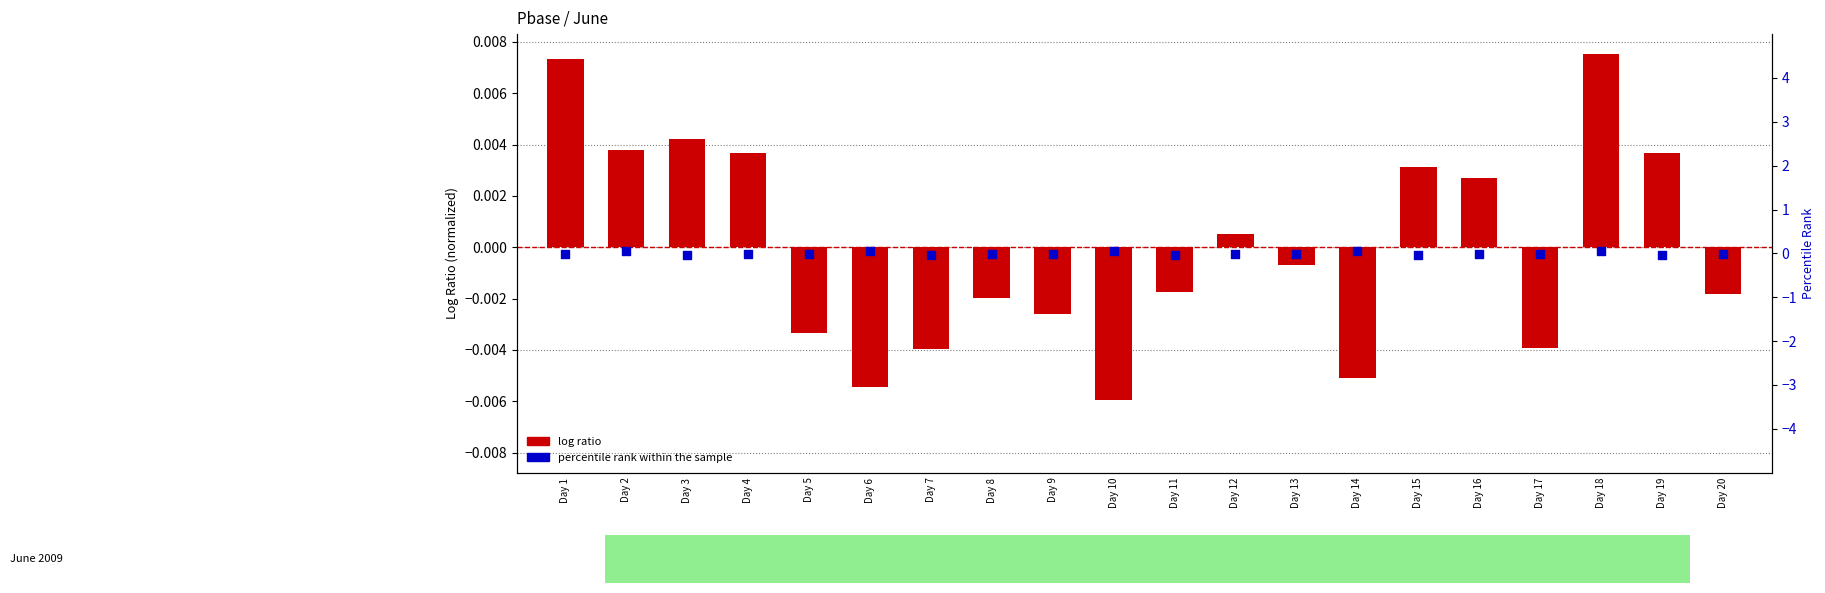

Which series reaches the maximum Y coordinate?

percentile rank within the sample